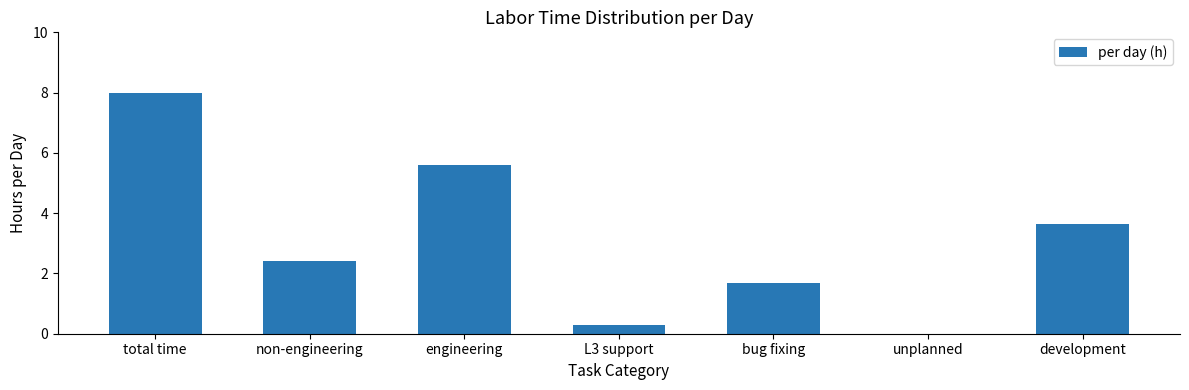

What is the sum of the values at non-engineering and unplanned?

2.4